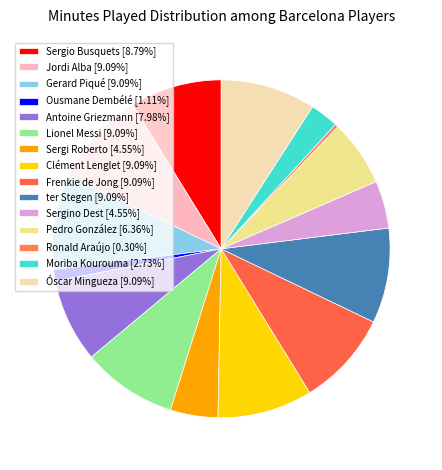

To the nearest percent, what is the difference between the largest and smallest slice percentages?

9%